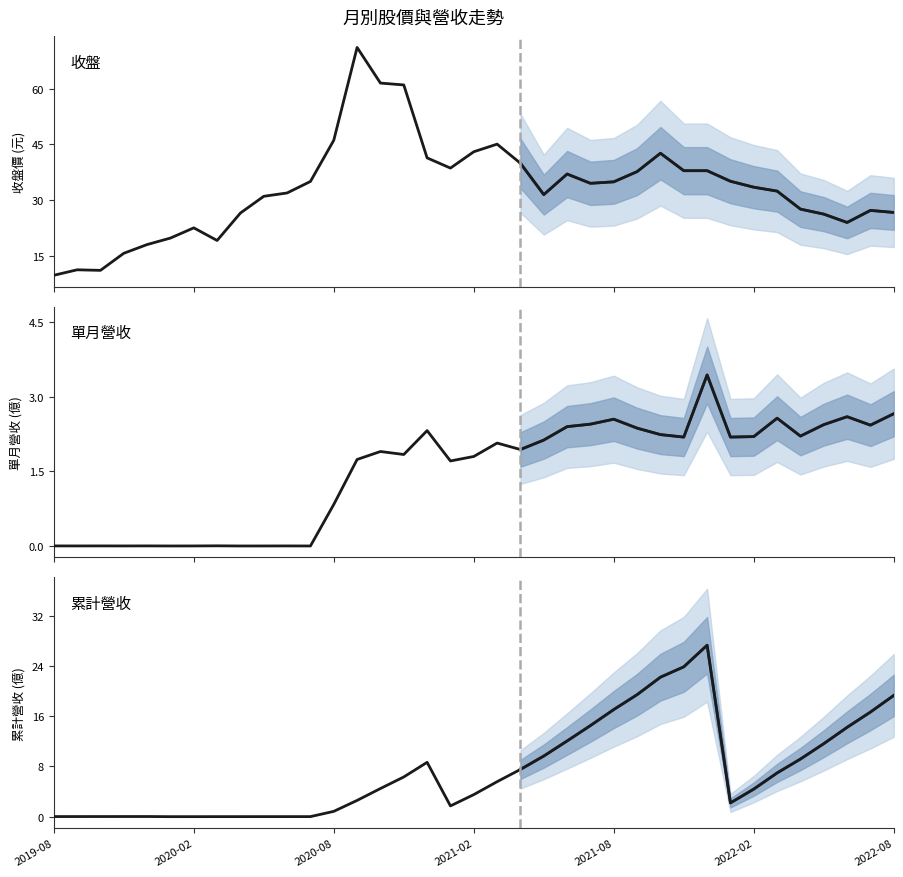

At how many categories does at least one series exceed 41?

8